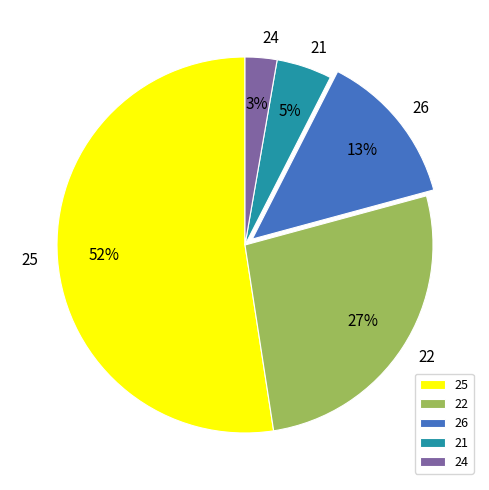

How many slices are in this pie chart?

5